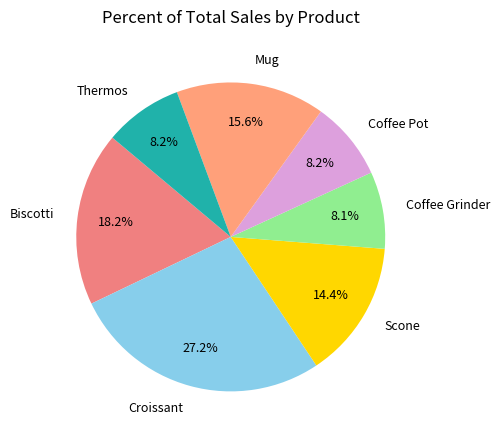

Is it true that Biscotti is 18% of the pie?

True